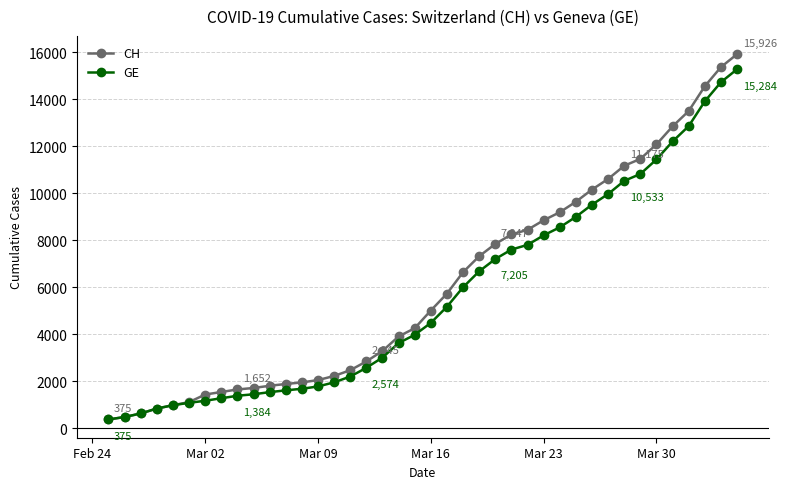

How many distinct data groups are displayed?

2